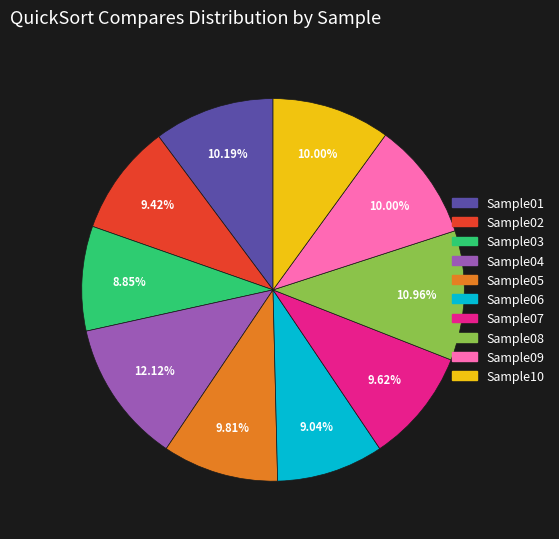

How many segments does this pie chart have?

10